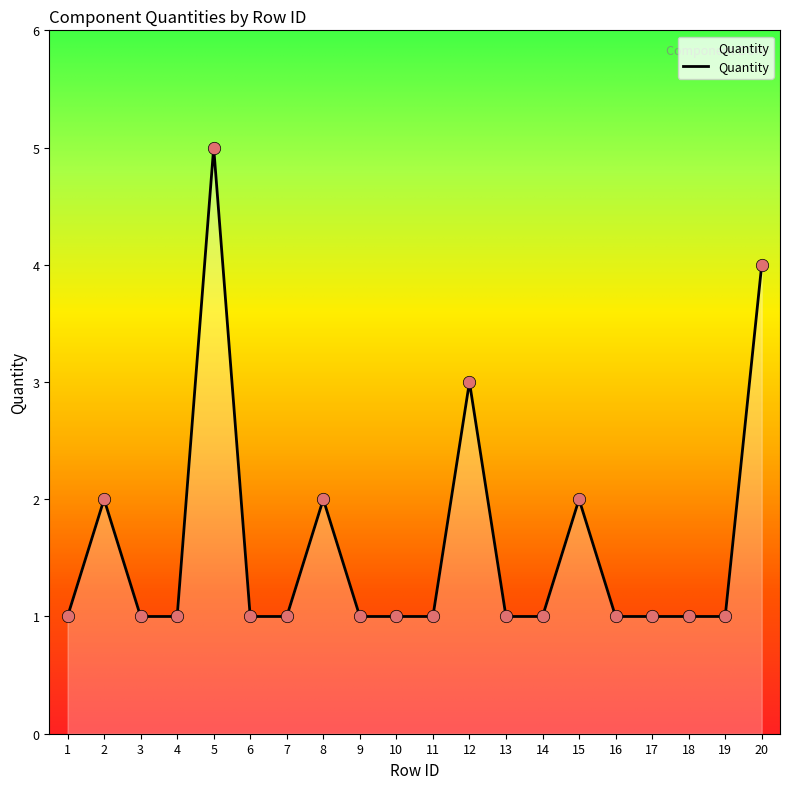

What is the change in value from 12 to 20?

+1